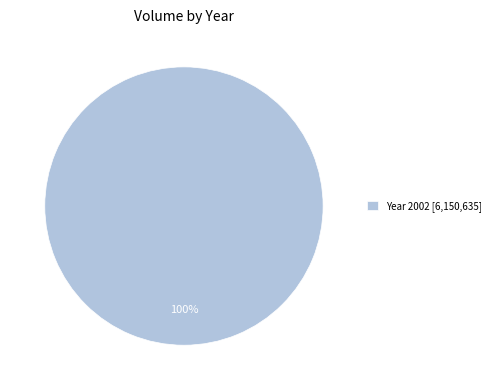

Is there a majority slice in this chart?

Yes